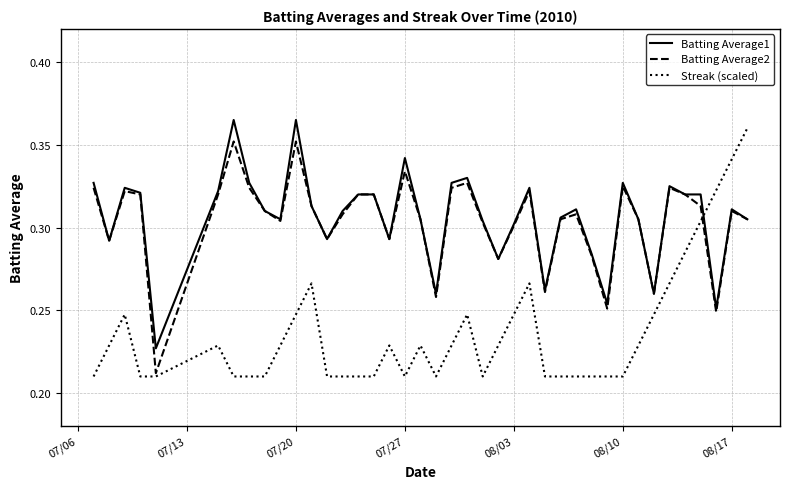

Which series ends up on top after the final intersection of Streak (scaled) and Batting Average1?

Streak (scaled)